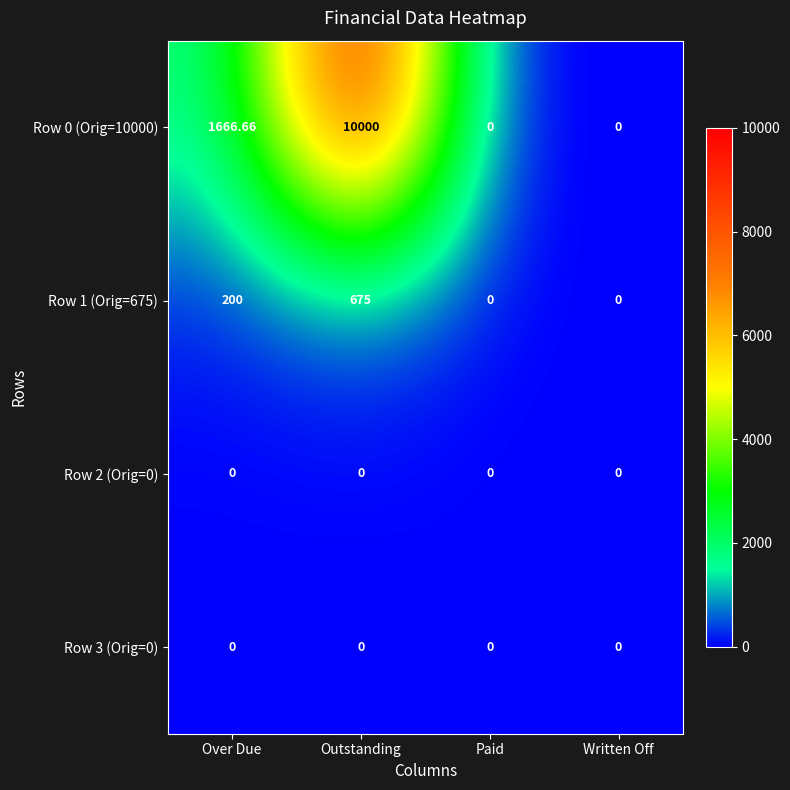

Which label corresponds to the largest value in the chart?

Outstanding